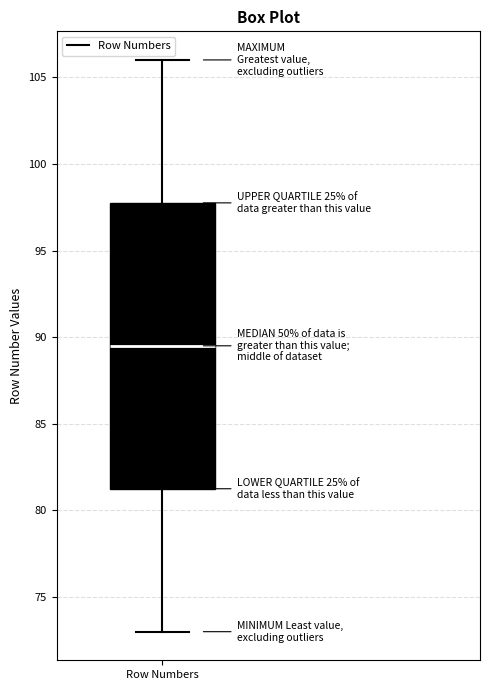

Where does the lower whisker of the box for Row Numbers end on the y-axis? The values are not printed on the chart, so give them approximately, as read against the axis.

73.0